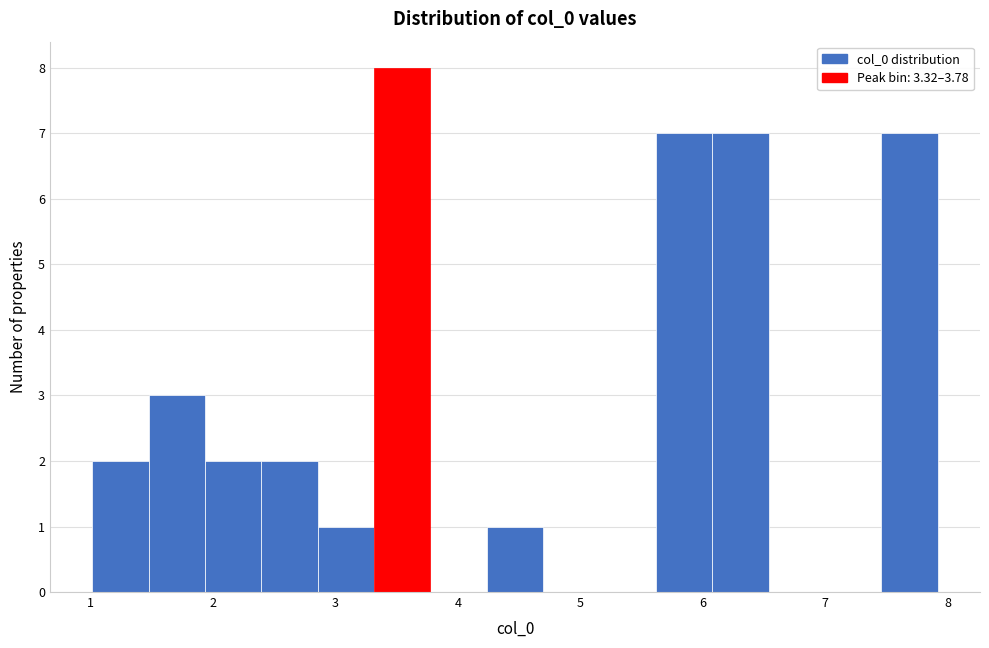

Which range on the x-axis has the tallest bar?

3.3 to 3.8